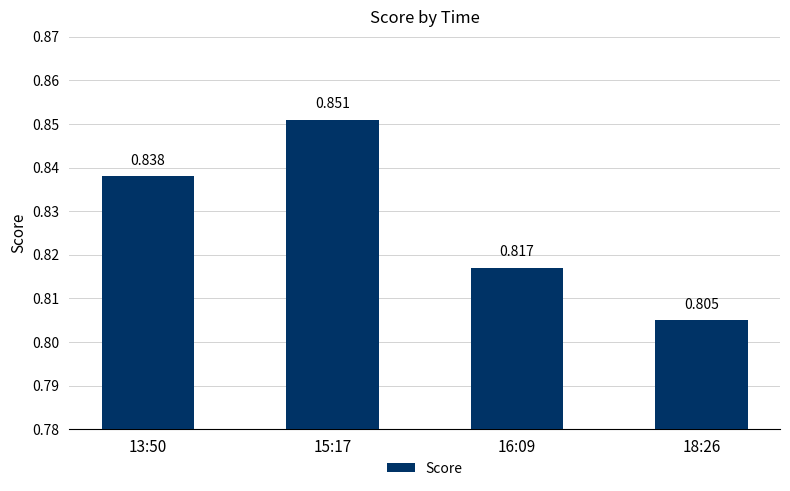

How many bars are there in total?

4